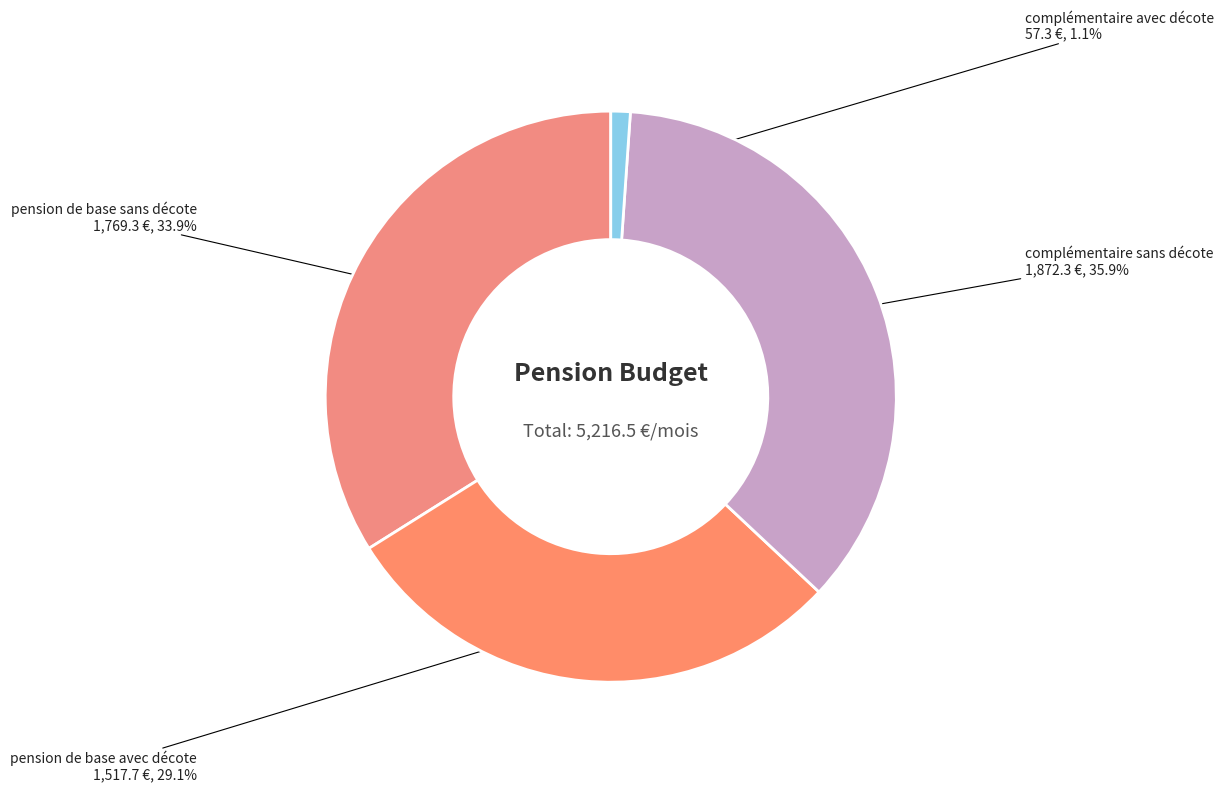

Which category has the smallest portion of the pie?

complémentaire avec décote